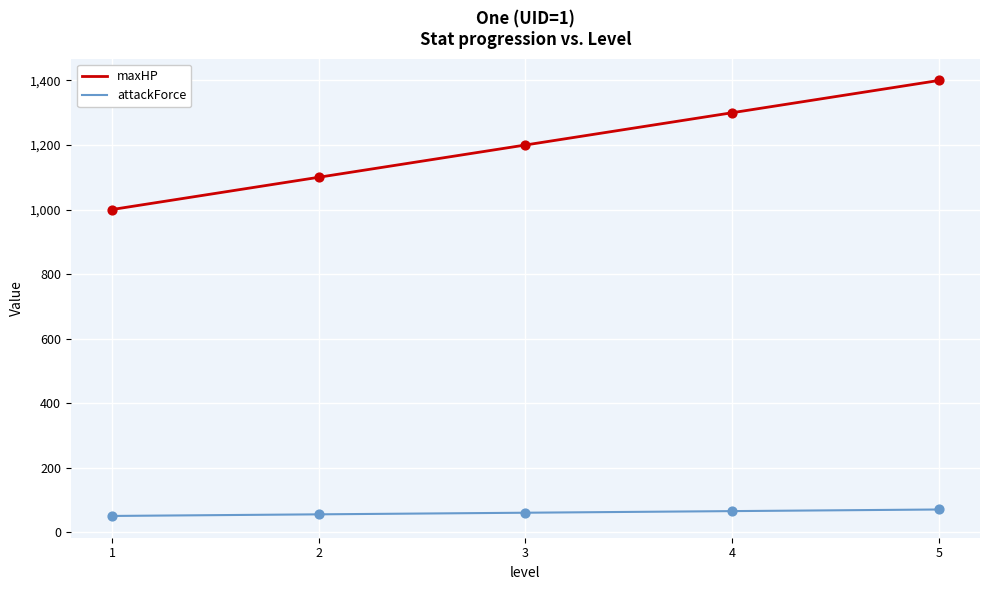

What are all the series names shown in the legend?

maxHP, attackForce